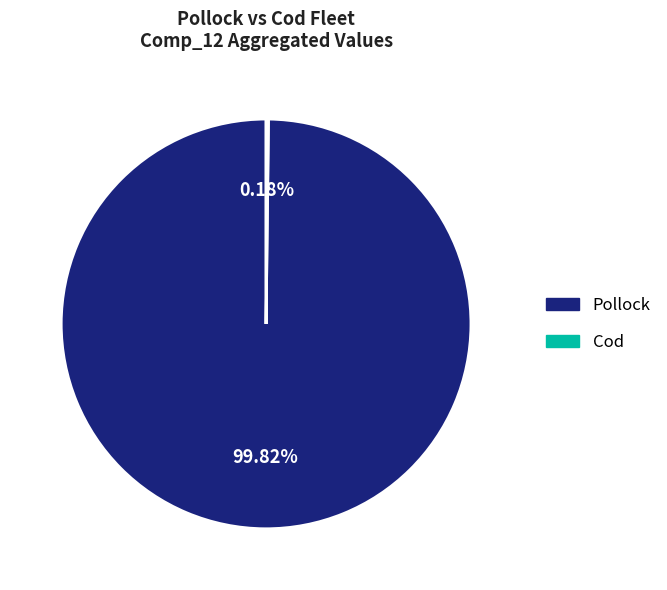

Does any single category account for the majority?

Yes